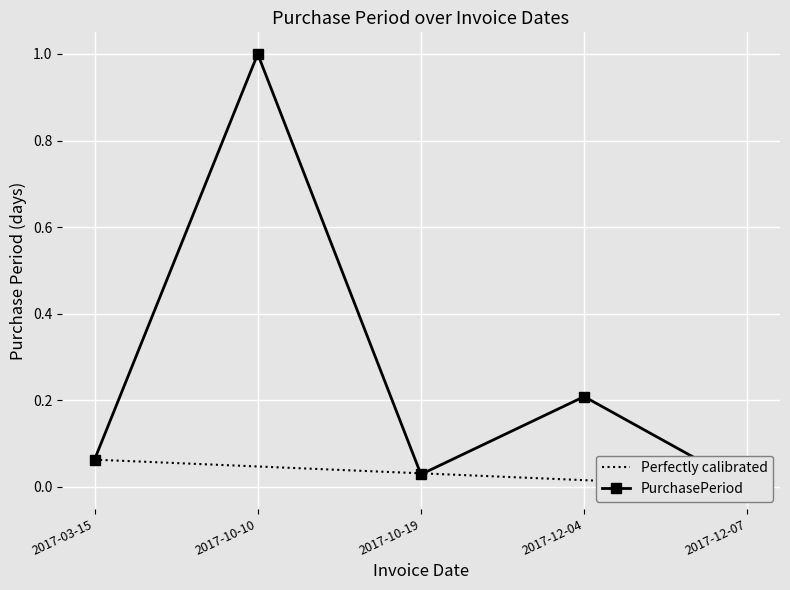

How many points are lower than both their immediate neighbors (excluding endpoints)?

1